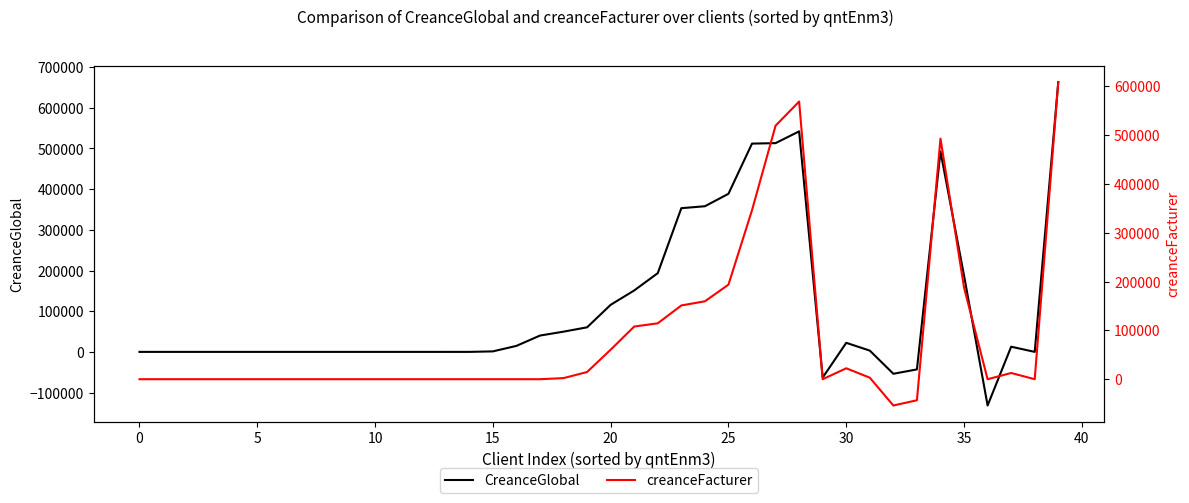

What is the lowest value of the CreanceGlobal series?

-131755.5